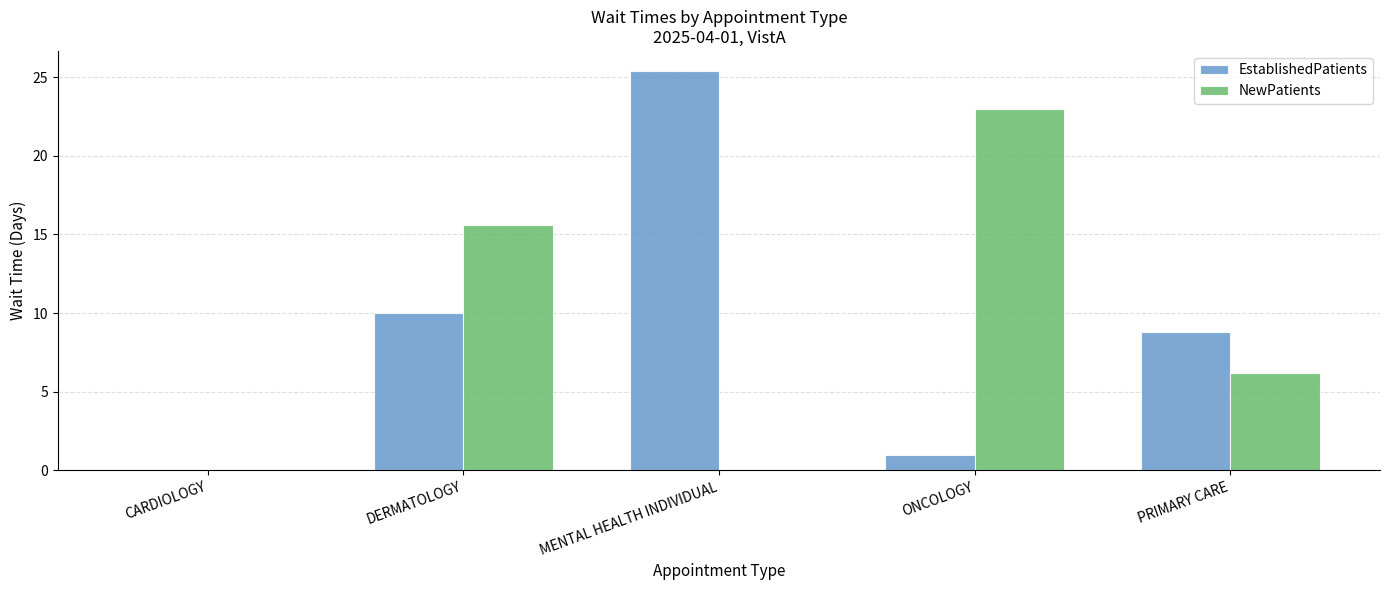

Which series changed the most between CARDIOLOGY and DERMATOLOGY?

NewPatients